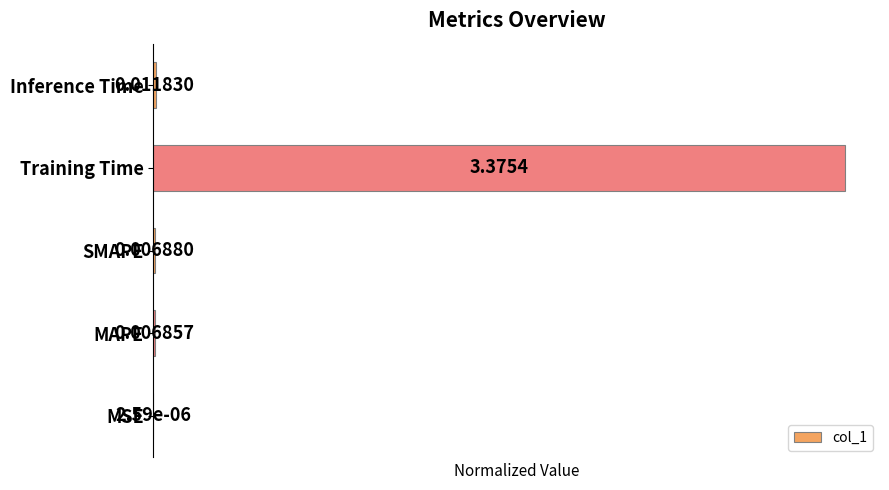

At which category does the chart reach its peak across all series?

Training Time